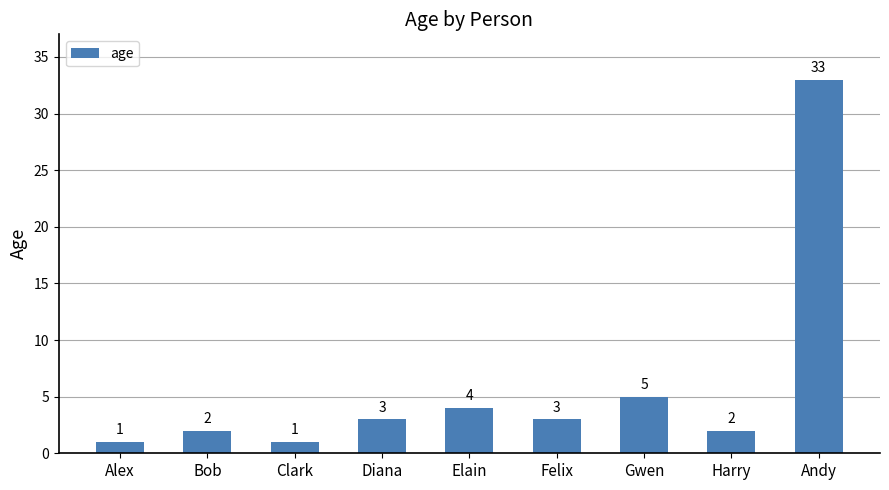

Which has a higher value, Gwen or Harry?

Gwen